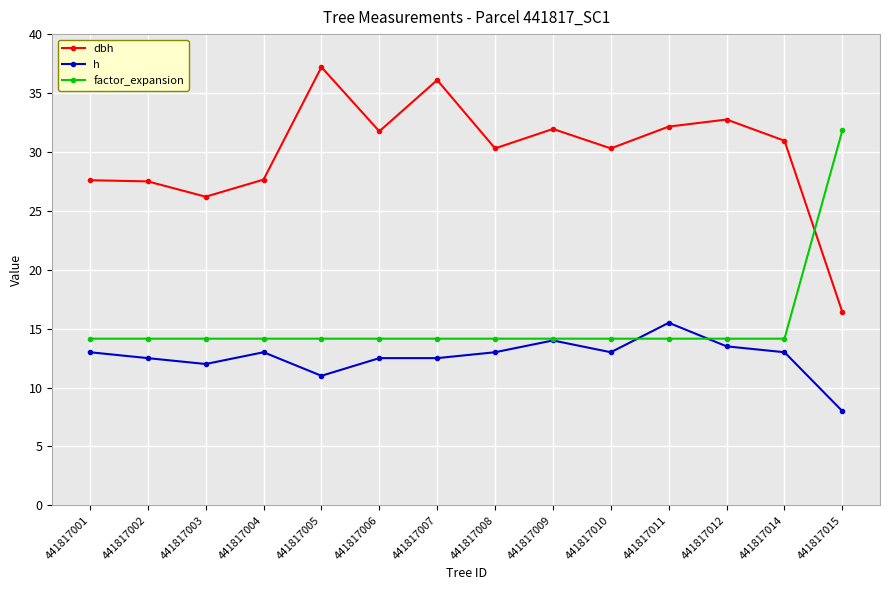

Which series changed the most between 441817011 and 441817015?

factor_expansion